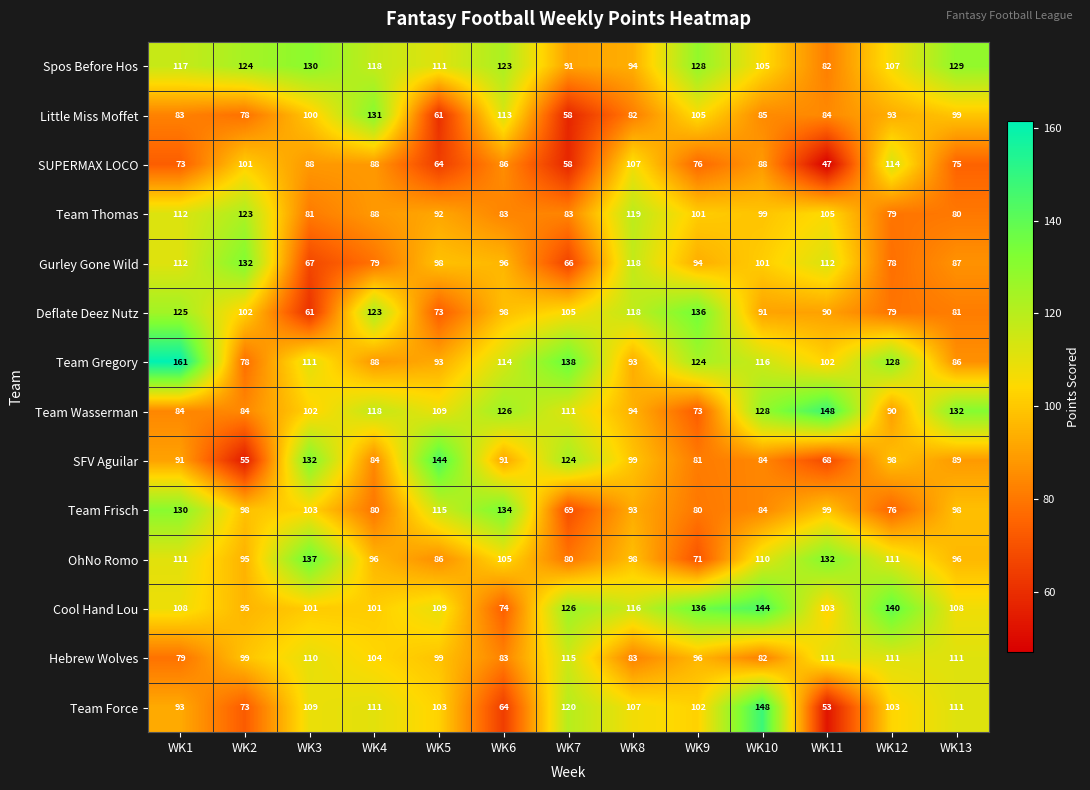

Between WK1 and WK4, which series saw the biggest shift?

Team Gregory